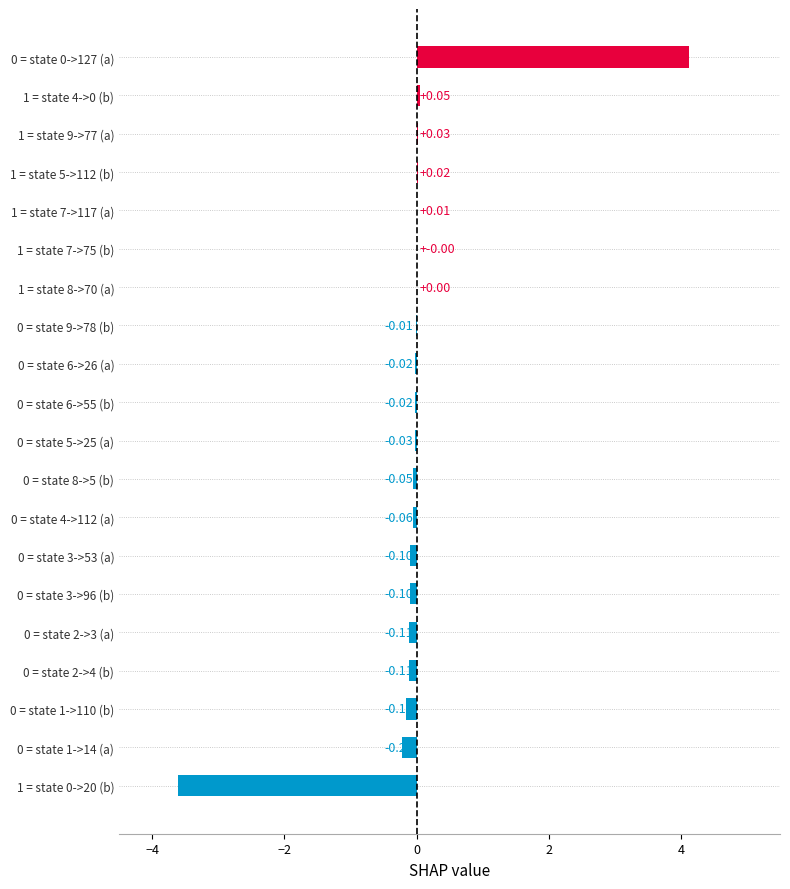

How many series are shown in this chart?

1